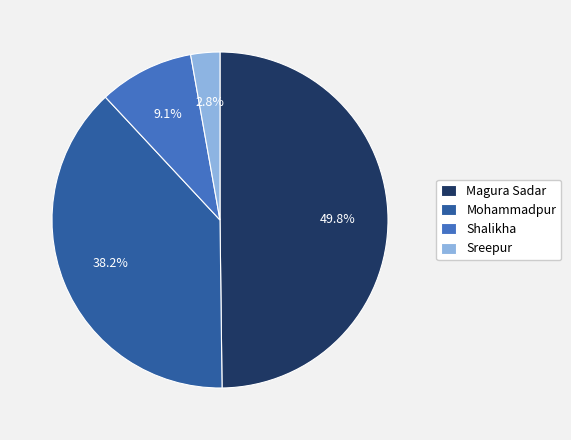

To the nearest percent, what is the combined percentage of Mohammadpur and Sreepur?

41%